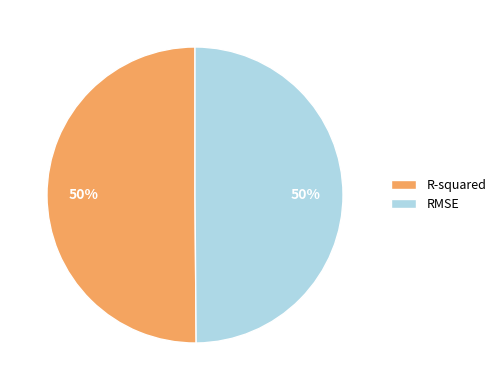

Combined, do R-squared and RMSE account for over 50%?

Yes